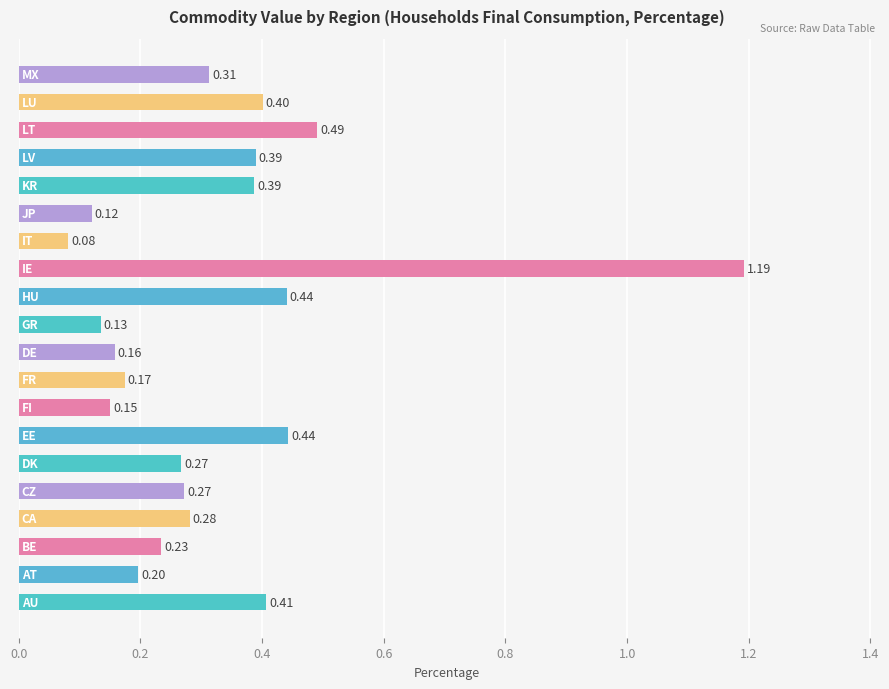

What is the sum of all values?

6.5